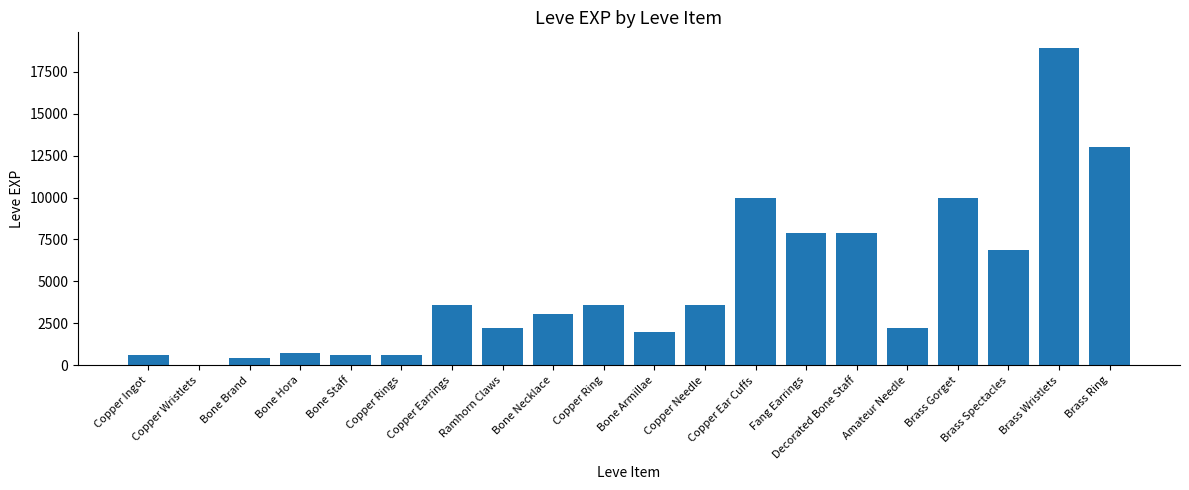

What is the change in value from Bone Armillae to Brass Wristlets?

+16930